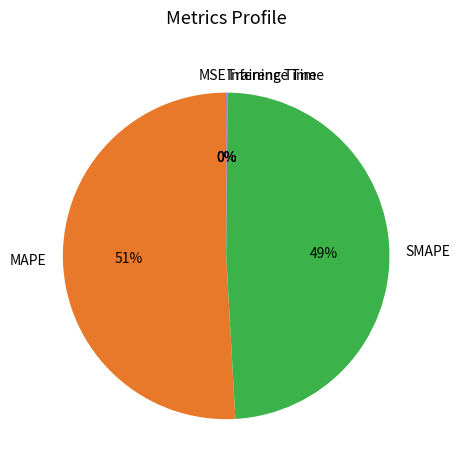

What is the largest slice in the pie chart?

MAPE